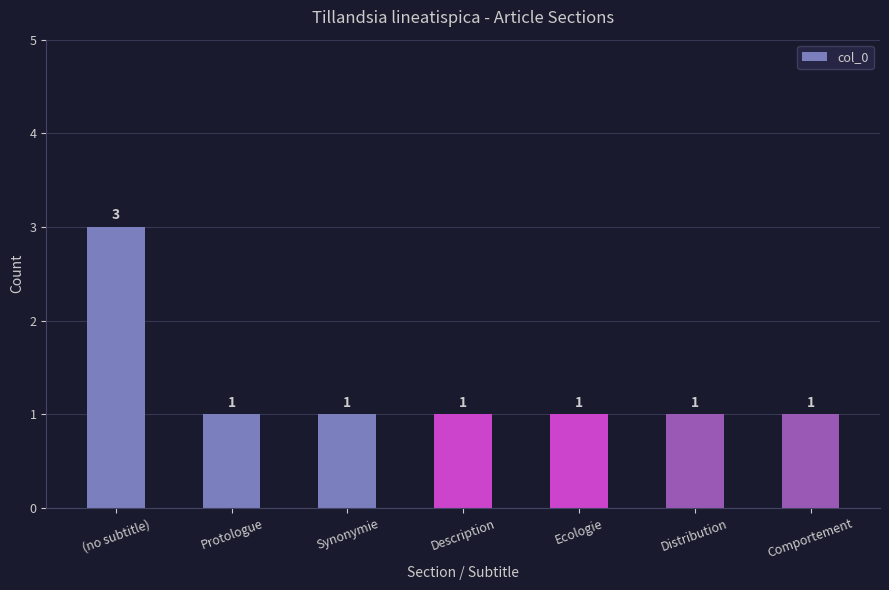

Approximately how many times larger is the value at Protologue compared to (no subtitle)?

0.3